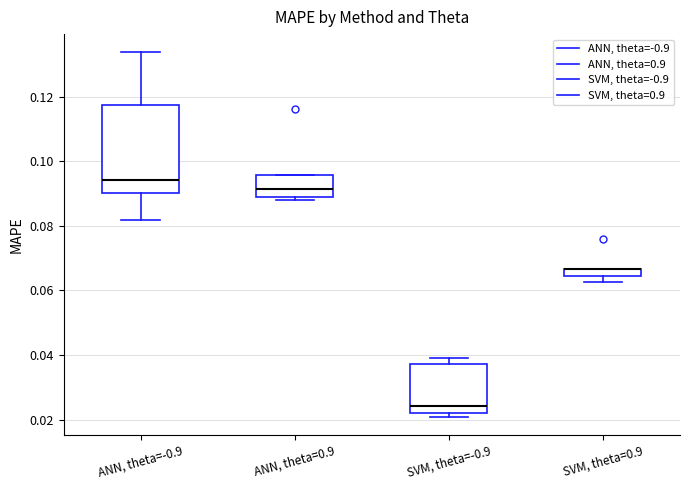

Where is the lower edge of the box for SVM, theta=-0.9 on the y-axis? The values are not printed on the chart, so give them approximately, as read against the axis.

0.022